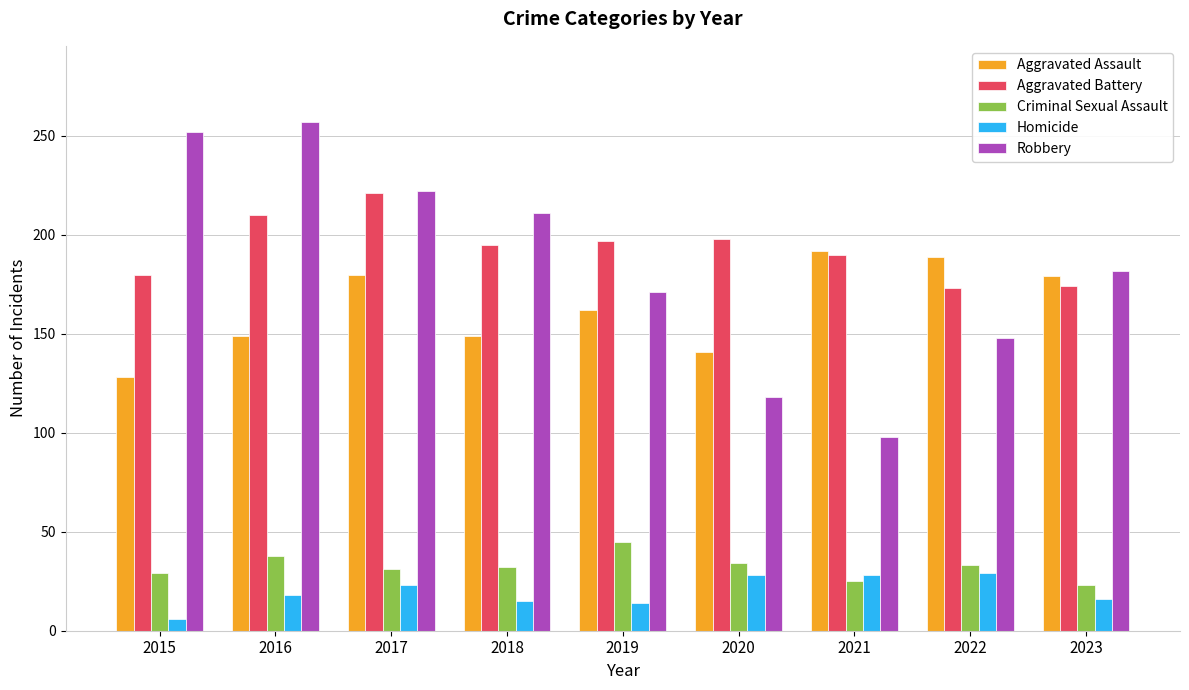

Which series has the largest range (max minus min)?

Robbery